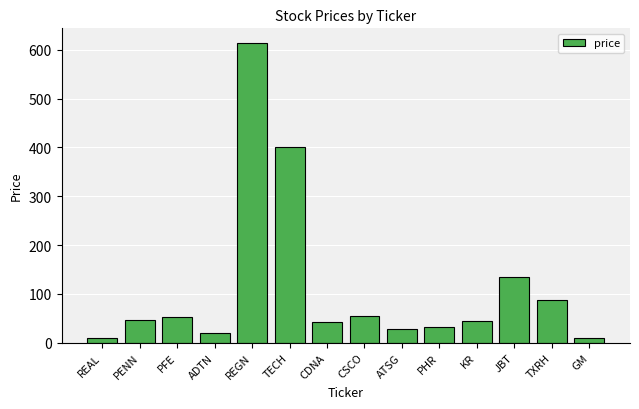

True or false: the data shows 918.1 at REGN.

False